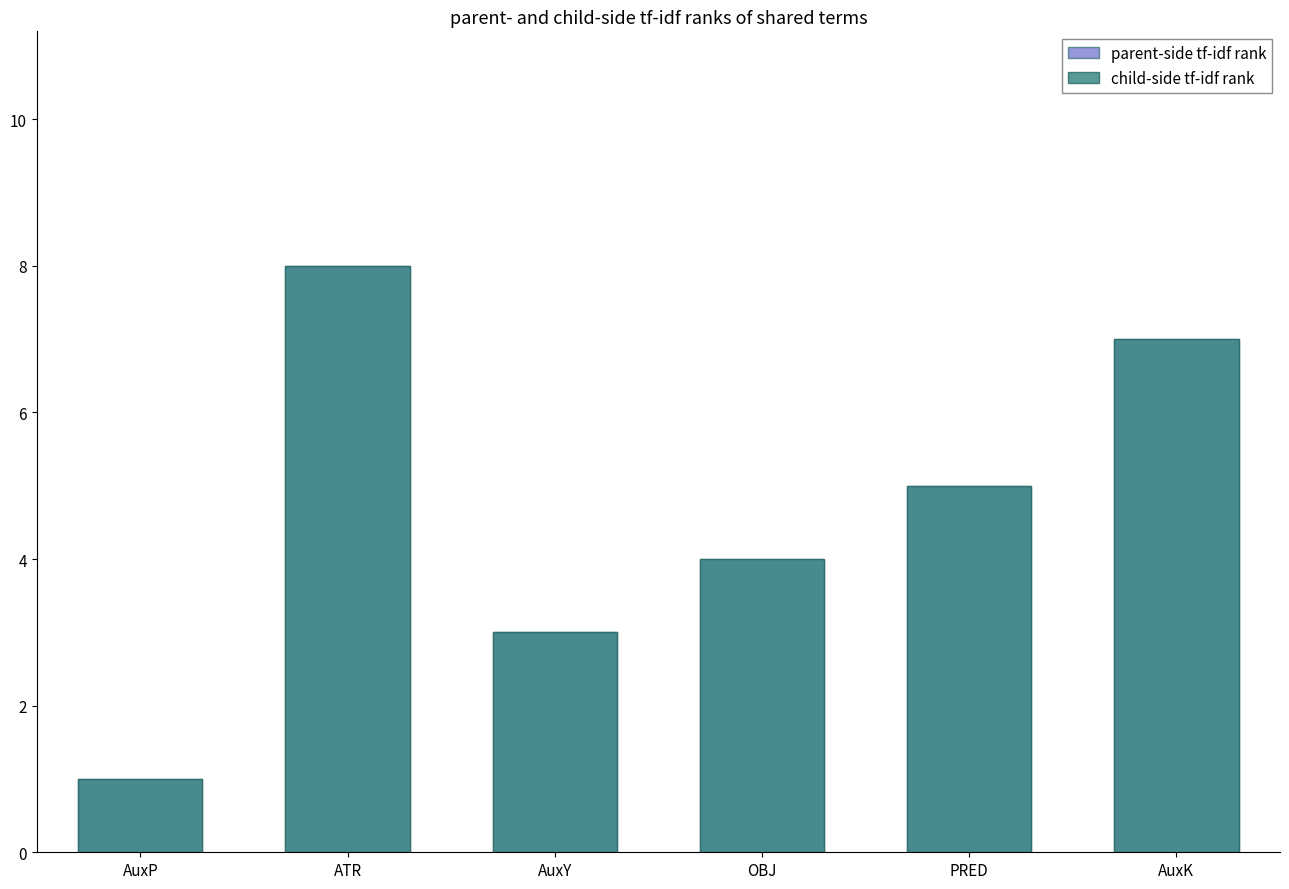

What is the value of the parent-side tf-idf rank bar at the 4th from the left?

4